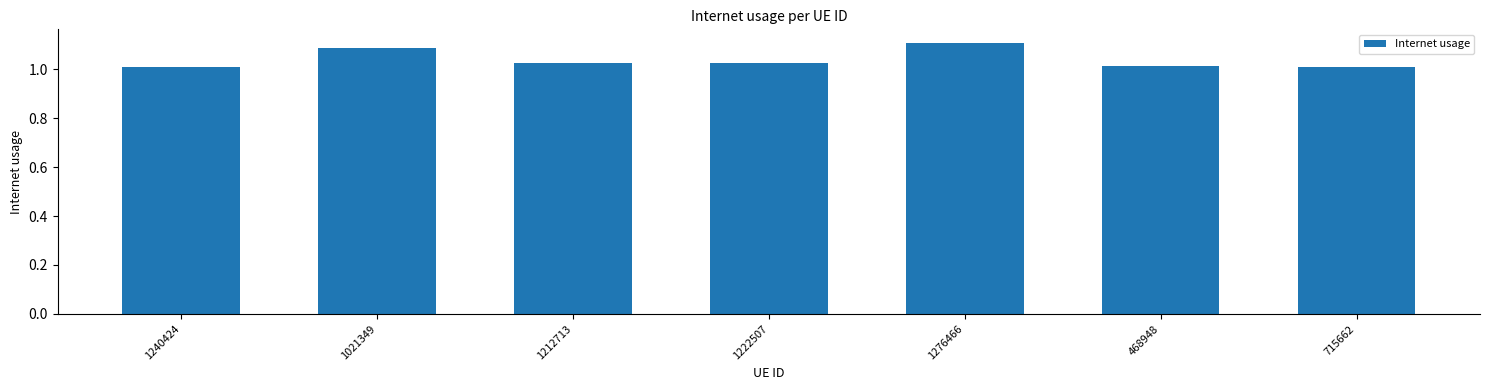

How many bars are there in total?

7